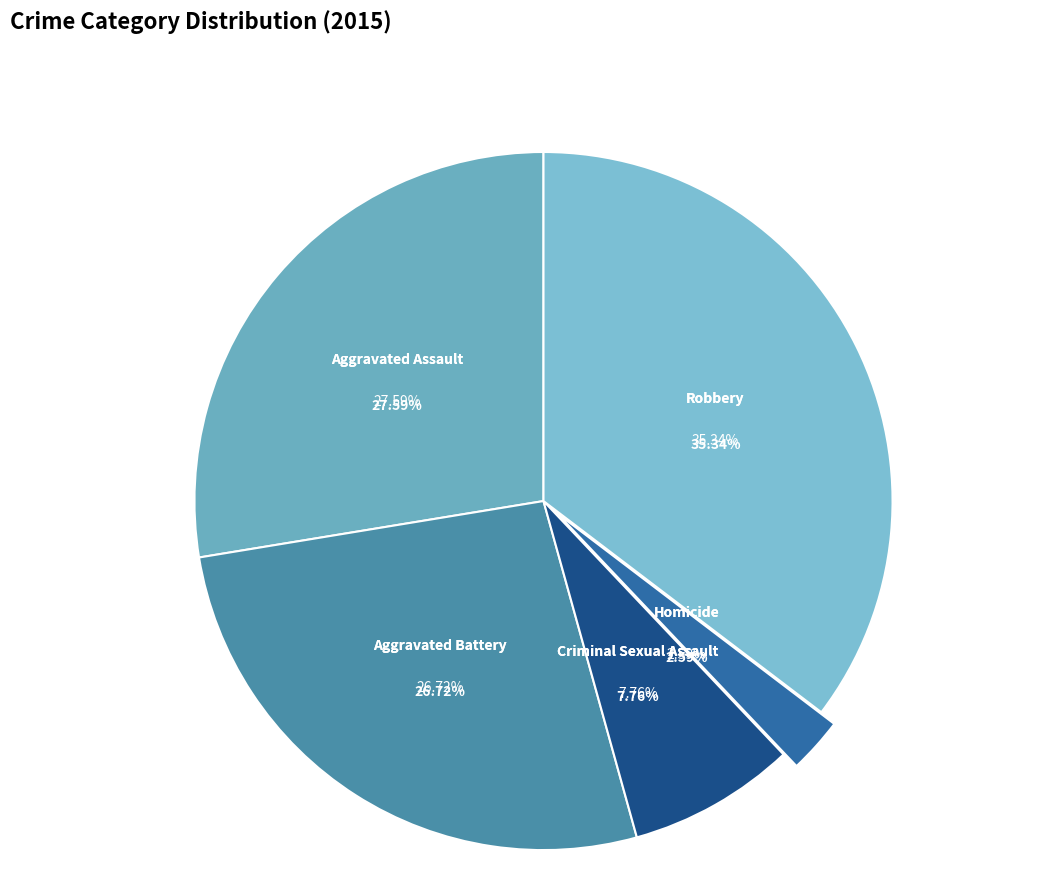

How many segments does this pie chart have?

5